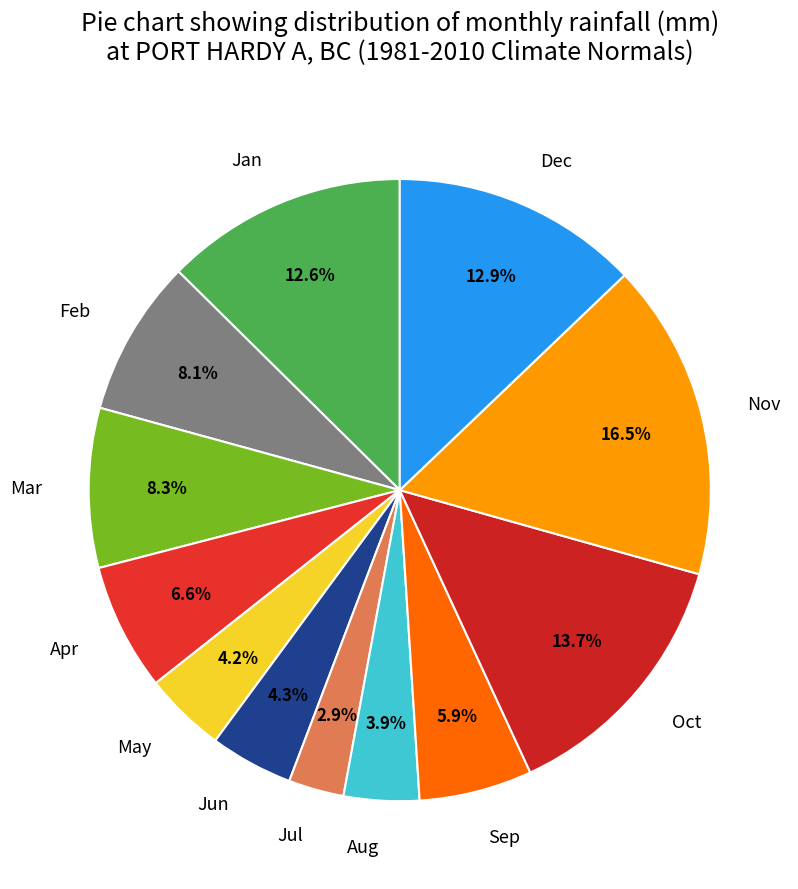

What is the smallest slice in the pie chart?

Jul